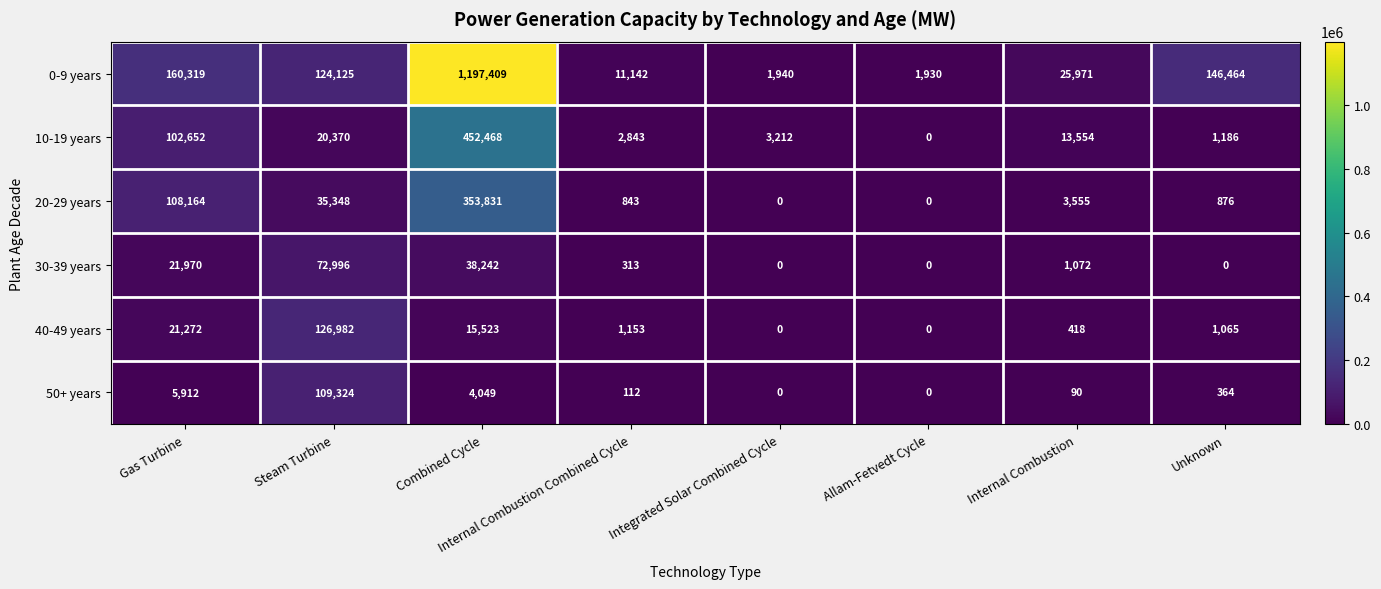

What is the maximum value shown in the chart?

1197409